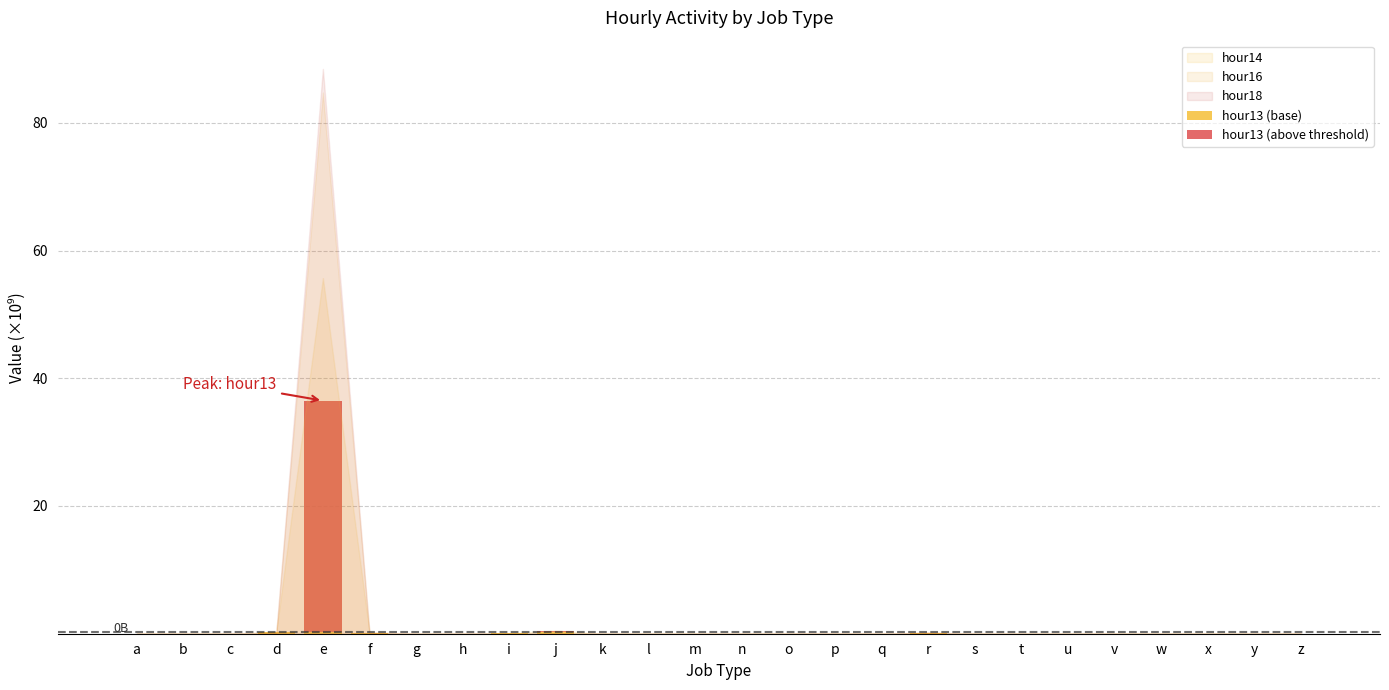

At which category is the sum across all series the highest?

e